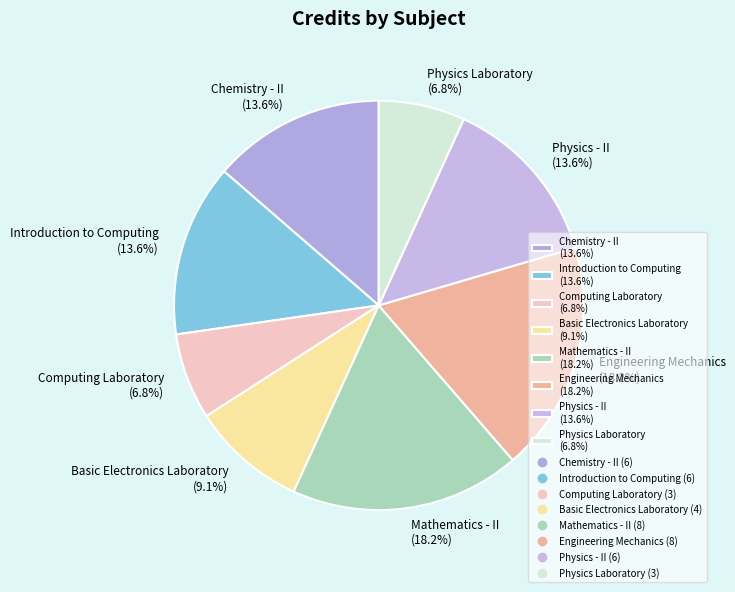

Count the number of slices in the pie.

8